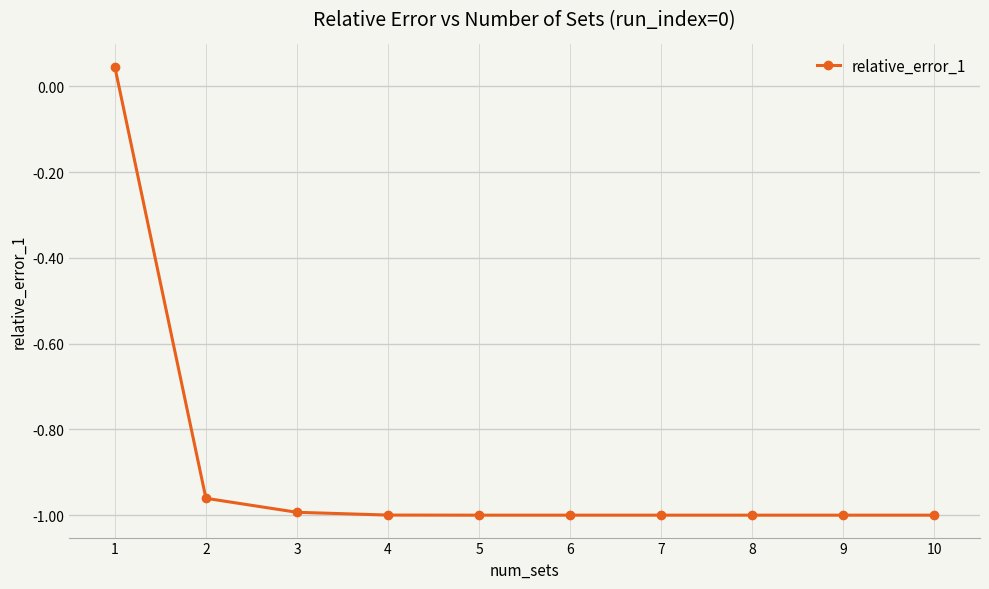

What is the difference between the maximum and second lowest values?

1.0